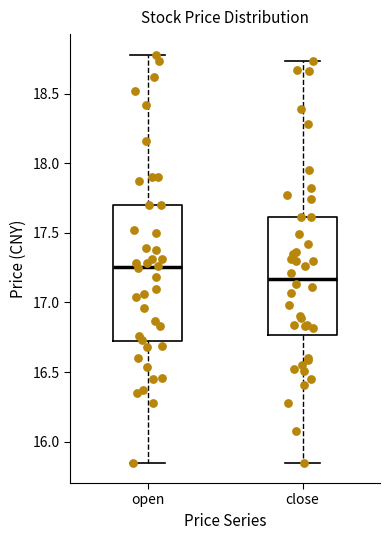

Where is the lower edge of the box for close on the y-axis? The values are not printed on the chart, so give them approximately, as read against the axis.

16.75